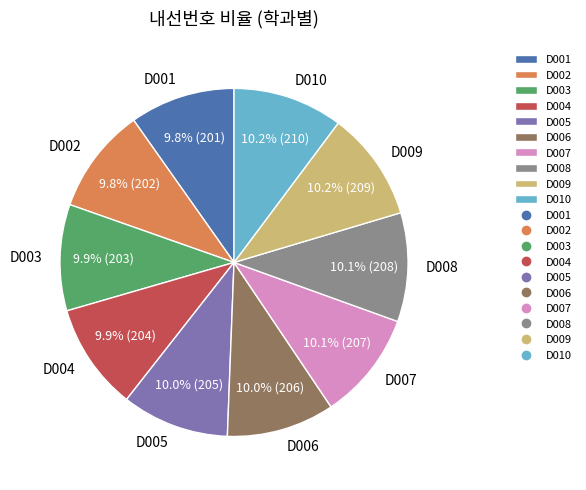

True or false: D009 accounts for 10% of the total.

True